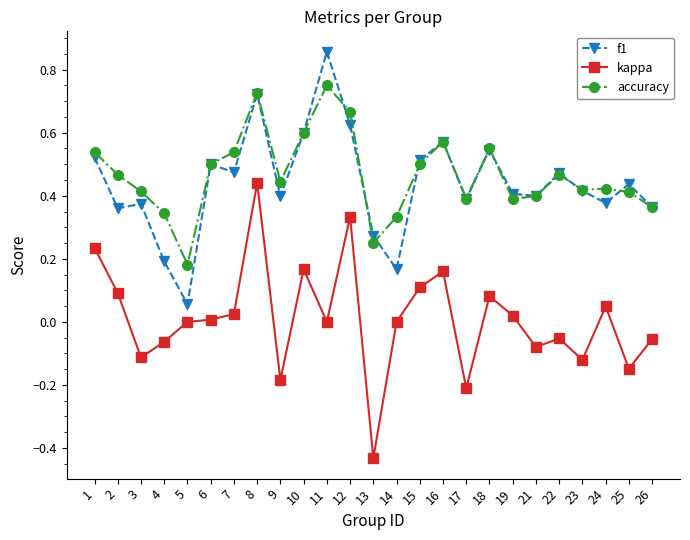

The kappa series shows -0.1 at 26. True or false?

True